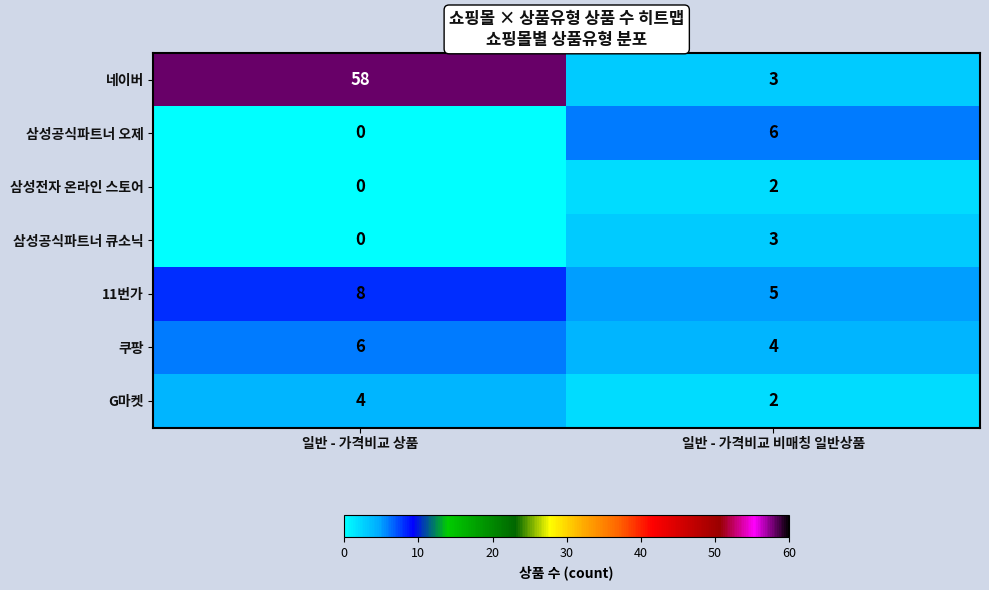

What is the spread (max minus min) of values at 일반 - 가격비교 비매칭 일반상품?

4